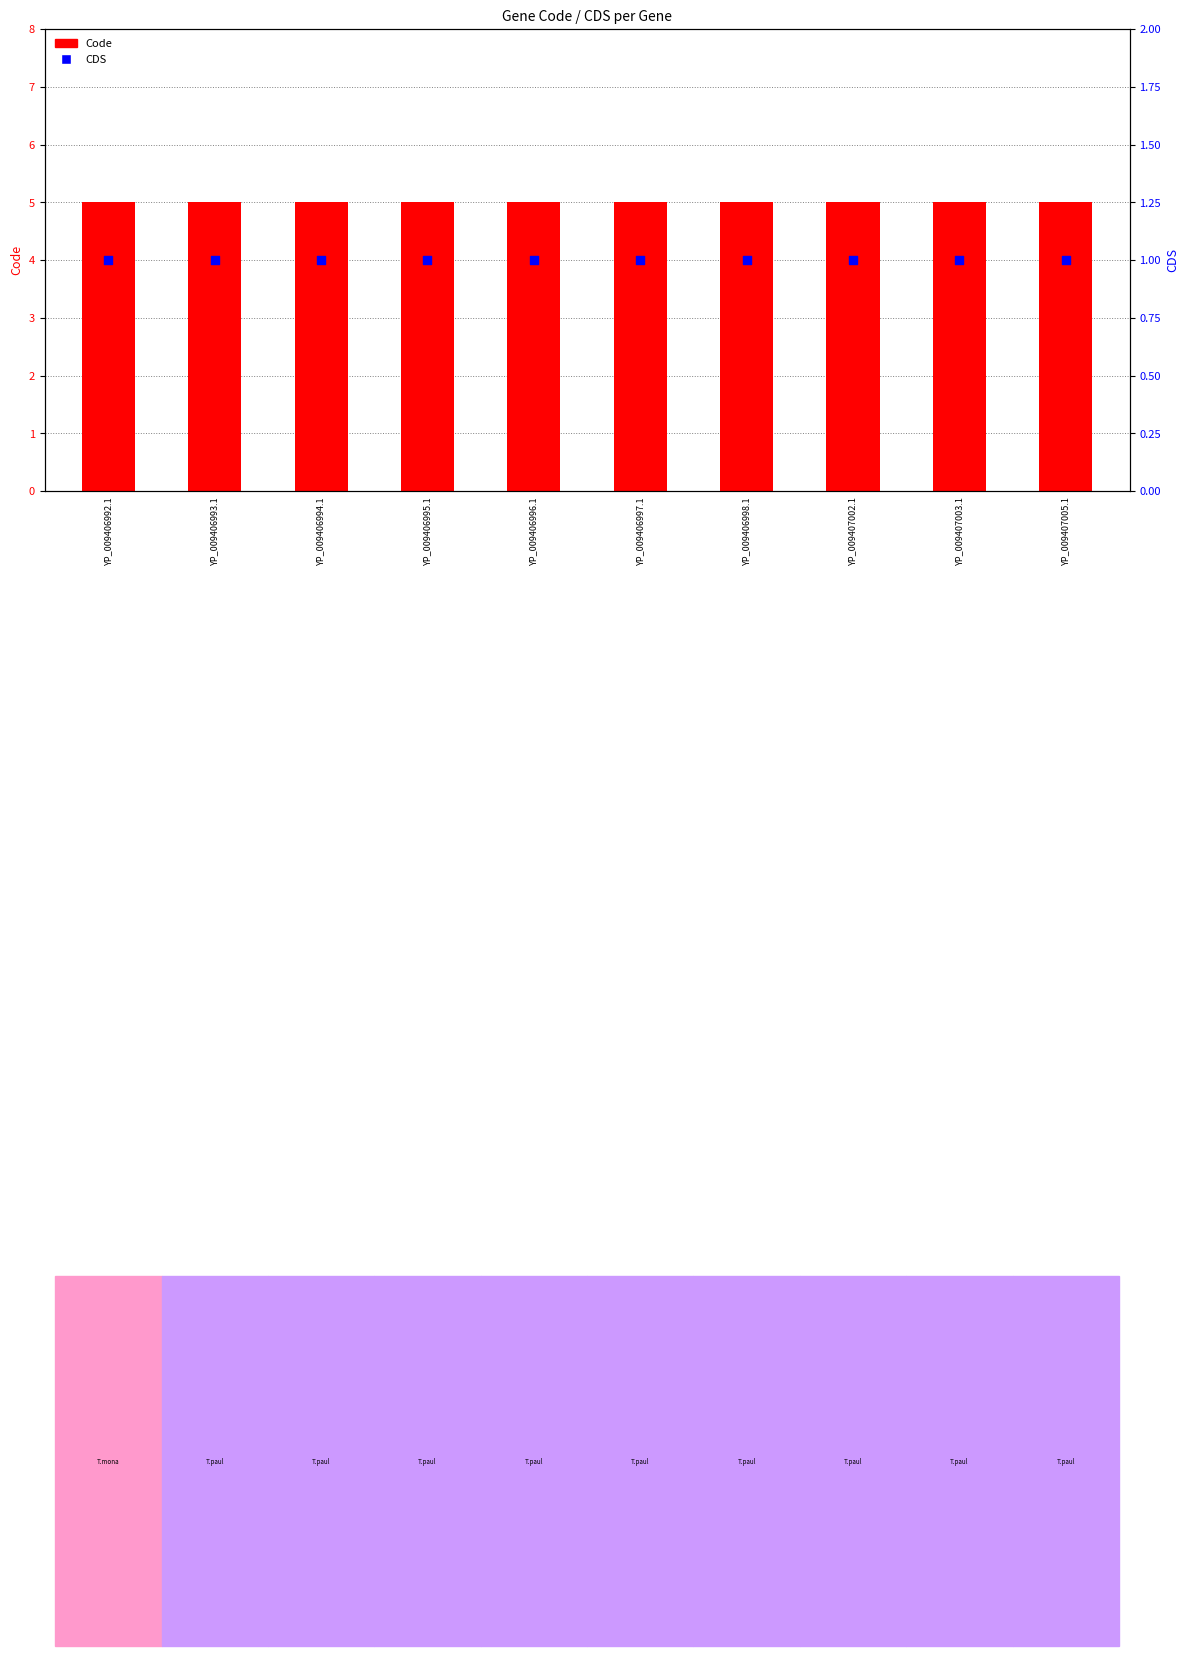

What is the total value across all series at YP_009406994.1?

6